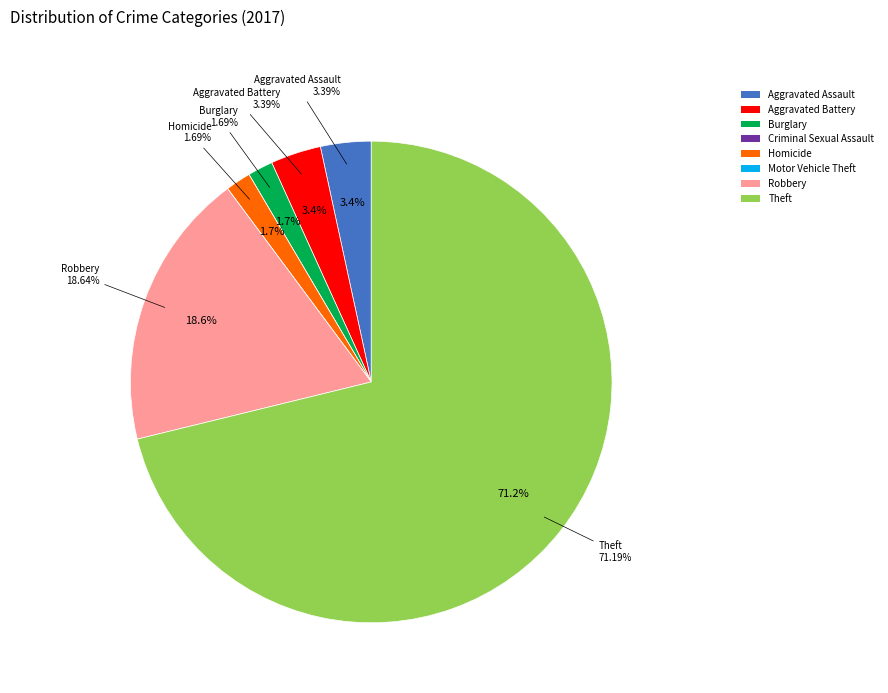

Rank the categories by value from highest to lowest.

Theft, Robbery, Aggravated Assault, Aggravated Battery, Burglary, Homicide, Criminal Sexual Assault, Motor Vehicle Theft